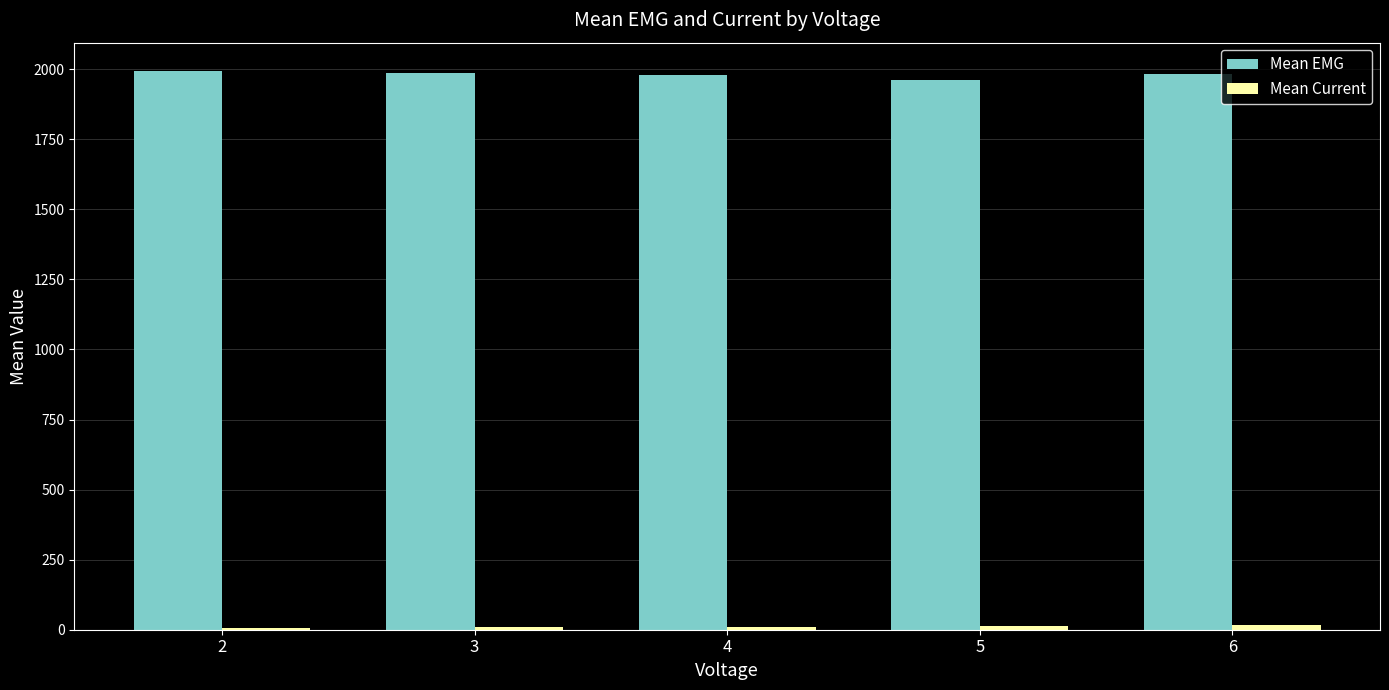

The value of Mean EMG at 5 is 3019.6. True or false?

False